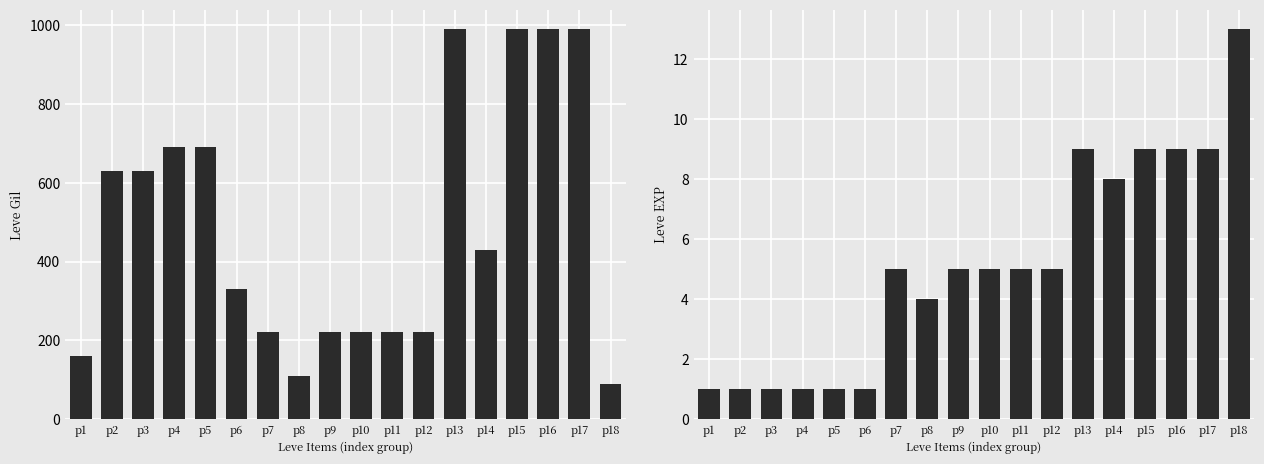

How many bars are there in each group?

2